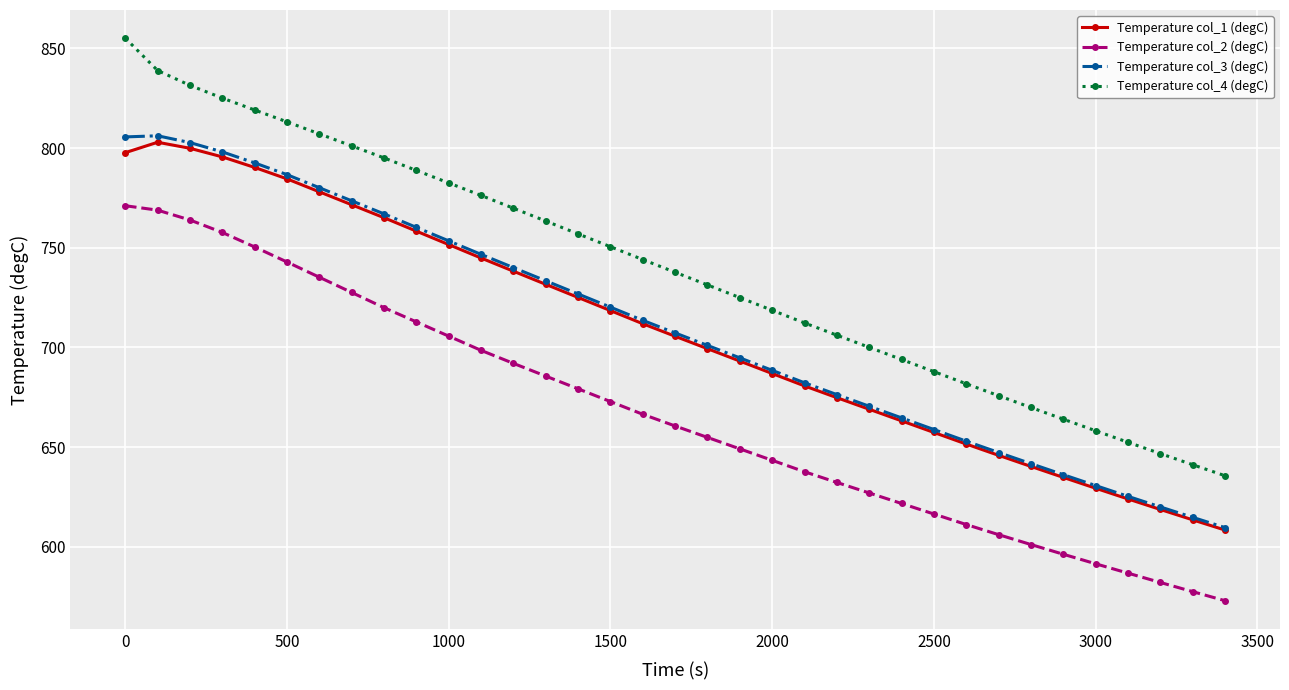

Which series has the widest spread of values?

Temperature col_4 (degC)